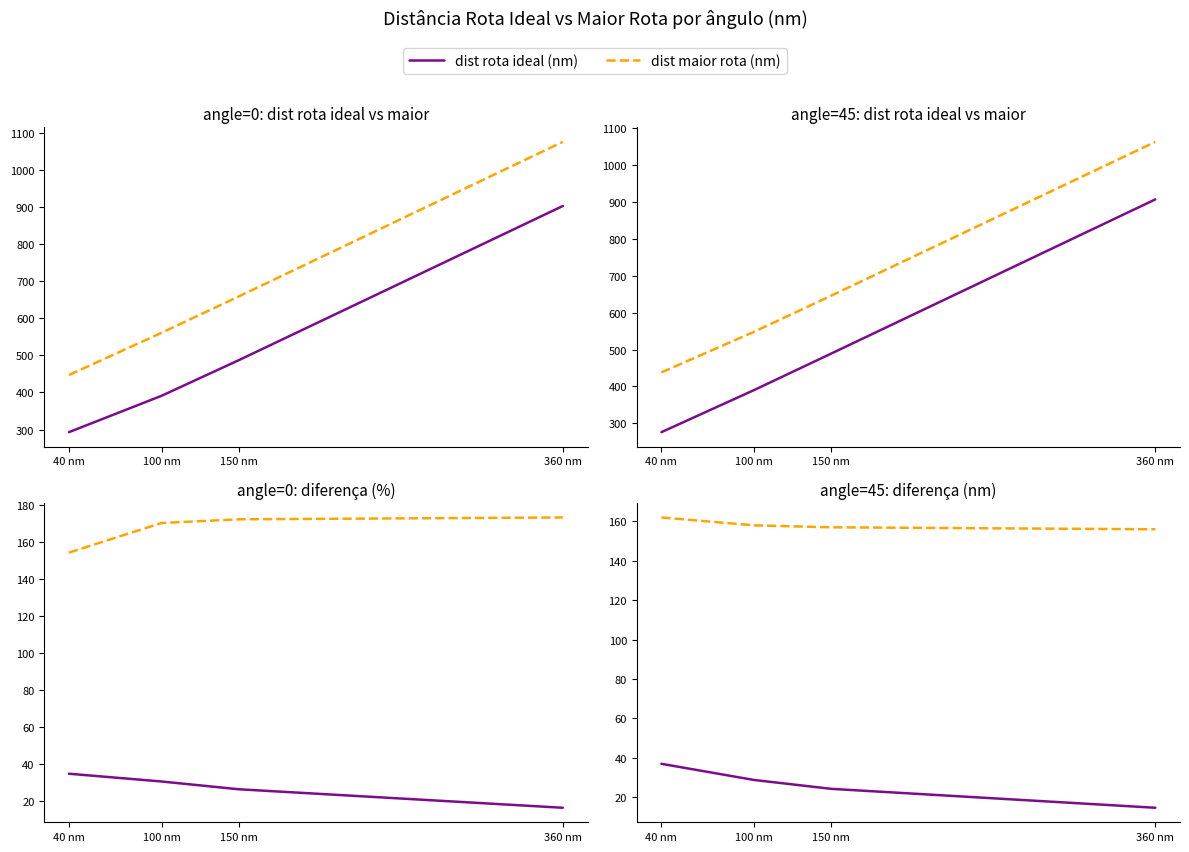

List the labels in order of dist maior rota (nm) value, smallest first.

360 nm, 150 nm, 100 nm, 40 nm